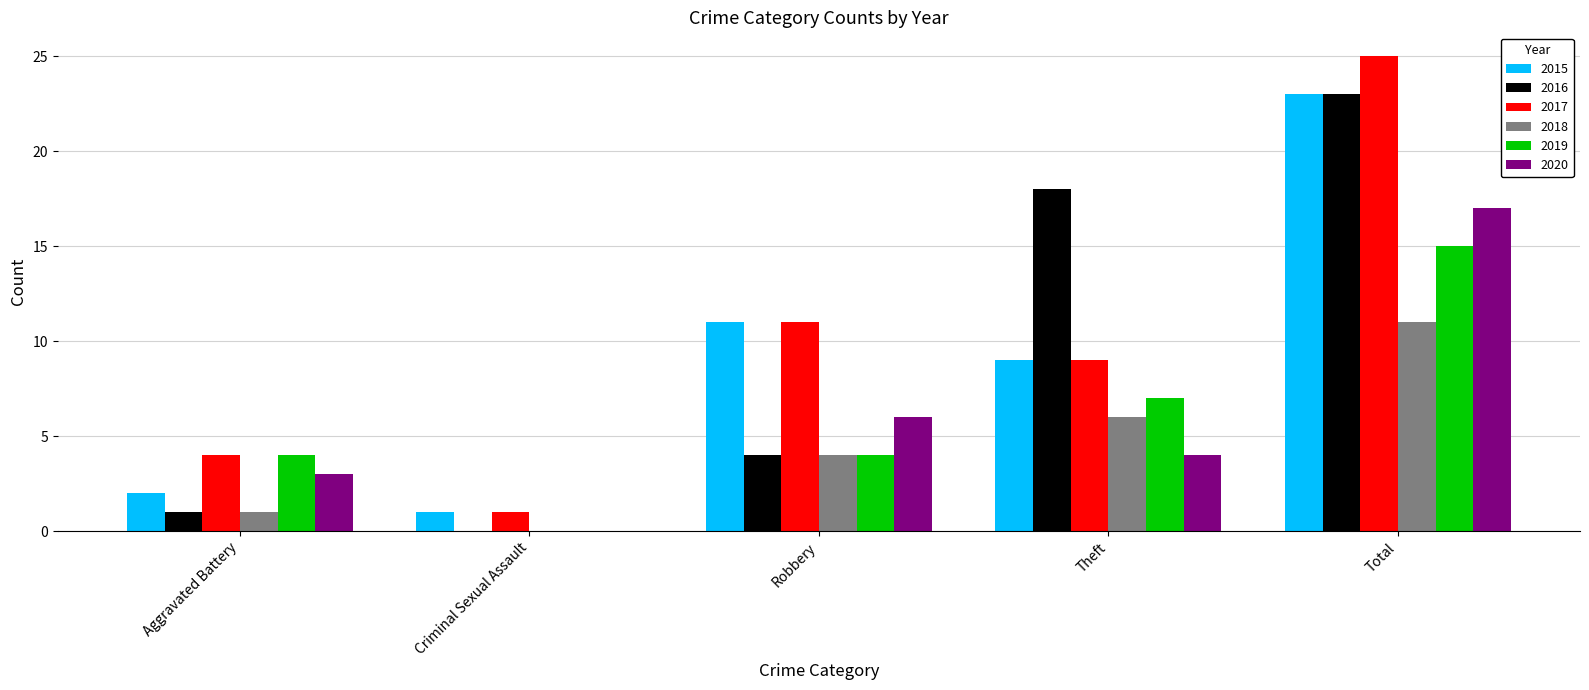

At which category does the chart reach its peak across all series?

Total